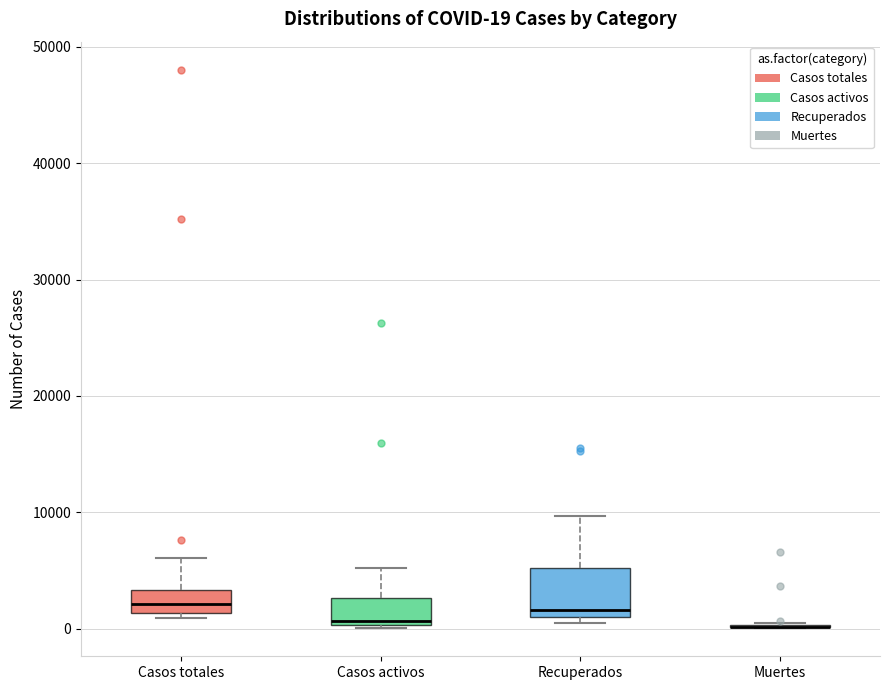

Comparing the boxes themselves (not the whiskers), which one is the tallest?

Recuperados